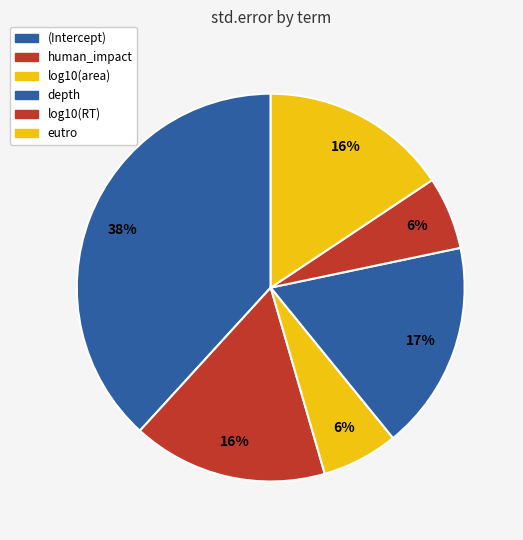

Count the number of slices in the pie.

6